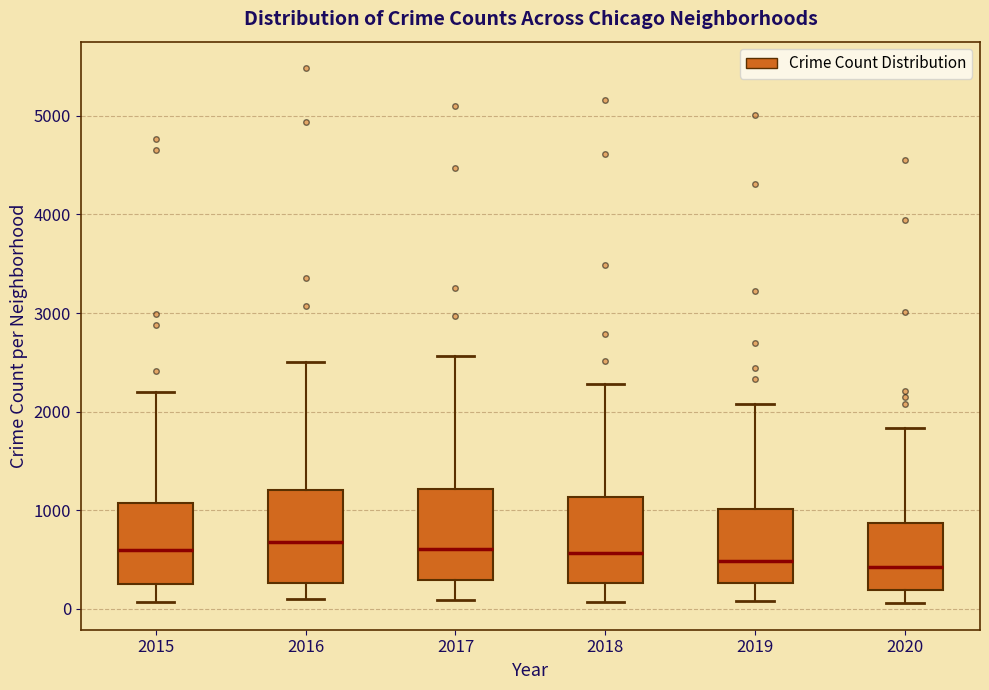

Reading left to right, read every box against the y-axis: the position of its median line, the range the box covers, and the ends of its whiskers. The values are not printed on the chart, so give them approximately, as read against the axis.

2015: median 600, box 300 to 1100, whiskers 100 to 2200
2016: median 700, box 300 to 1200, whiskers 100 to 2500
2017: median 600, box 300 to 1200, whiskers 100 to 2600
2018: median 600, box 300 to 1100, whiskers 100 to 2300
2019: median 500, box 300 to 1000, whiskers 100 to 2100
2020: median 400, box 200 to 900, whiskers 100 to 1800